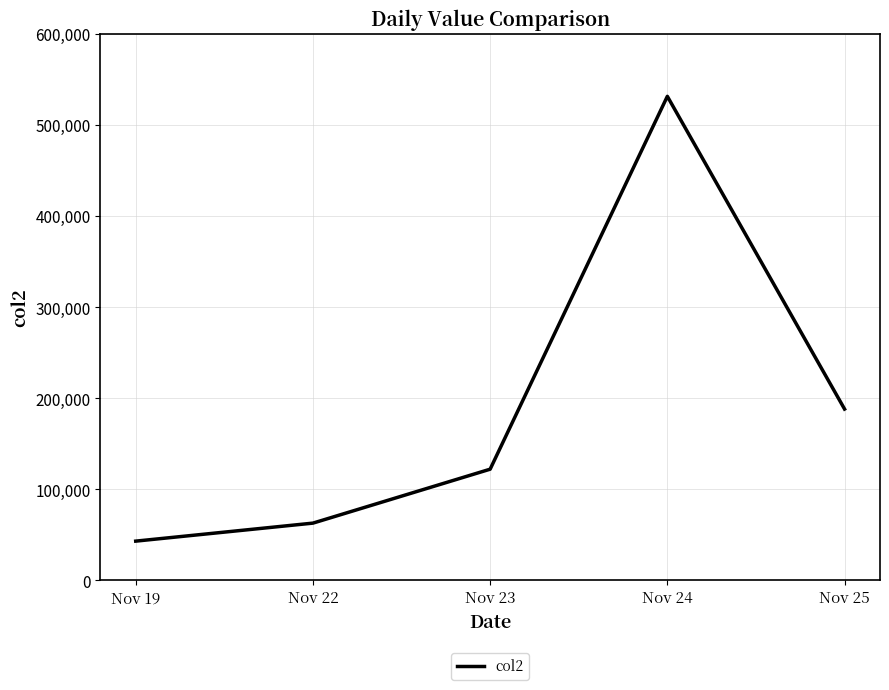

What is the minimum value shown in the chart?

43162